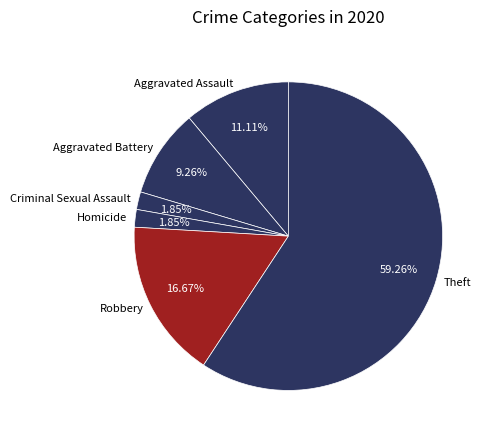

Which slice is the largest?

Theft